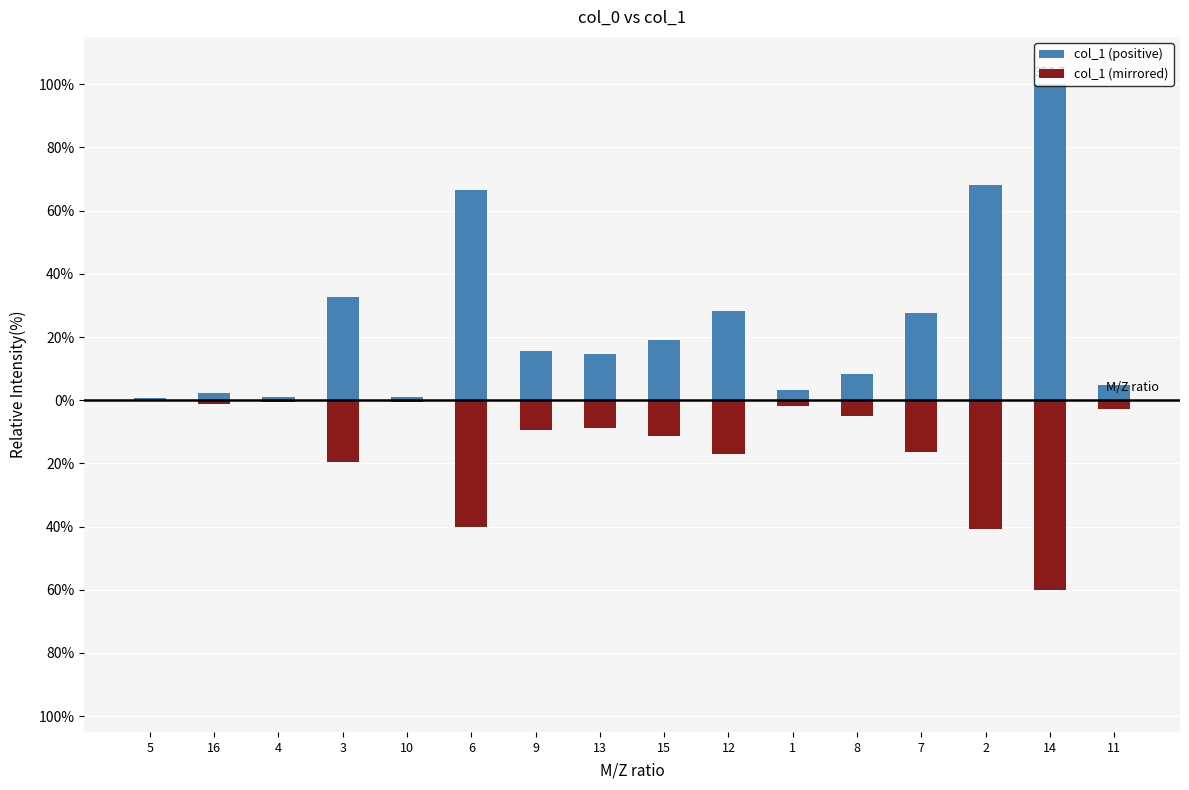

At which label does col_1 (positive) reach its peak?

14